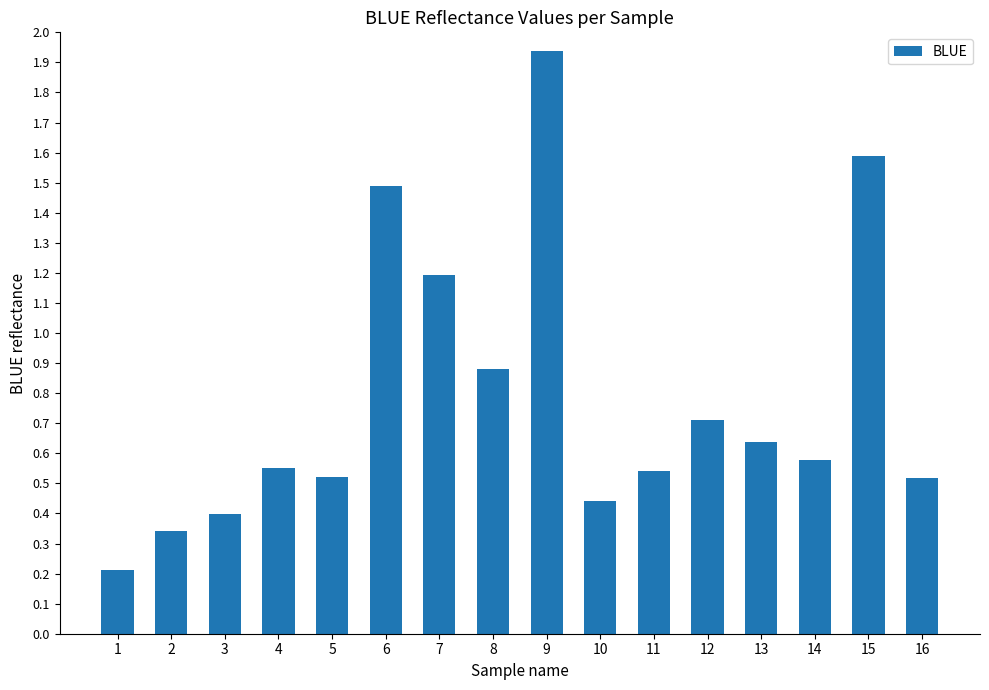

At which category does the chart reach its peak across all series?

9